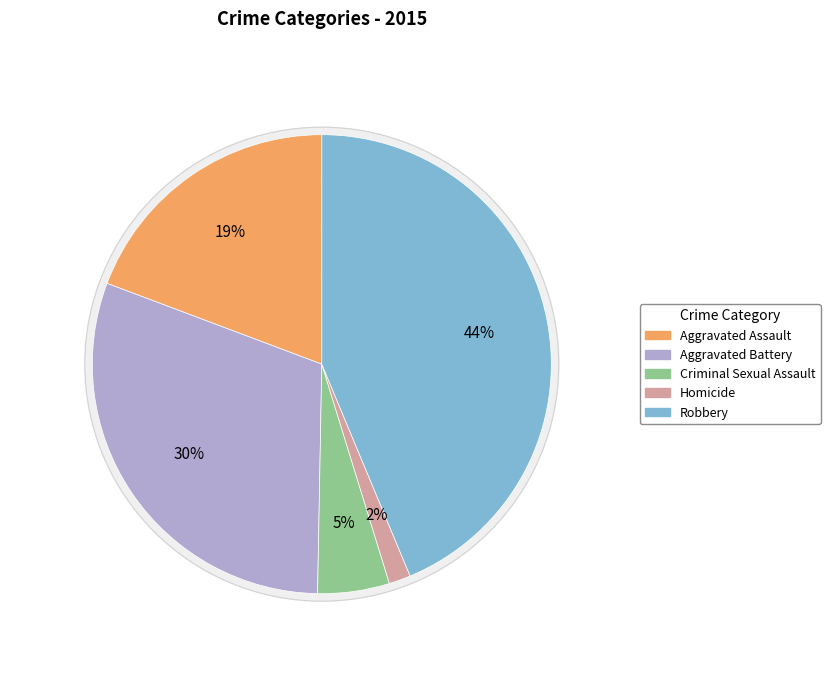

What is the ratio of the value at Aggravated Assault to the value at Homicide?

12.6